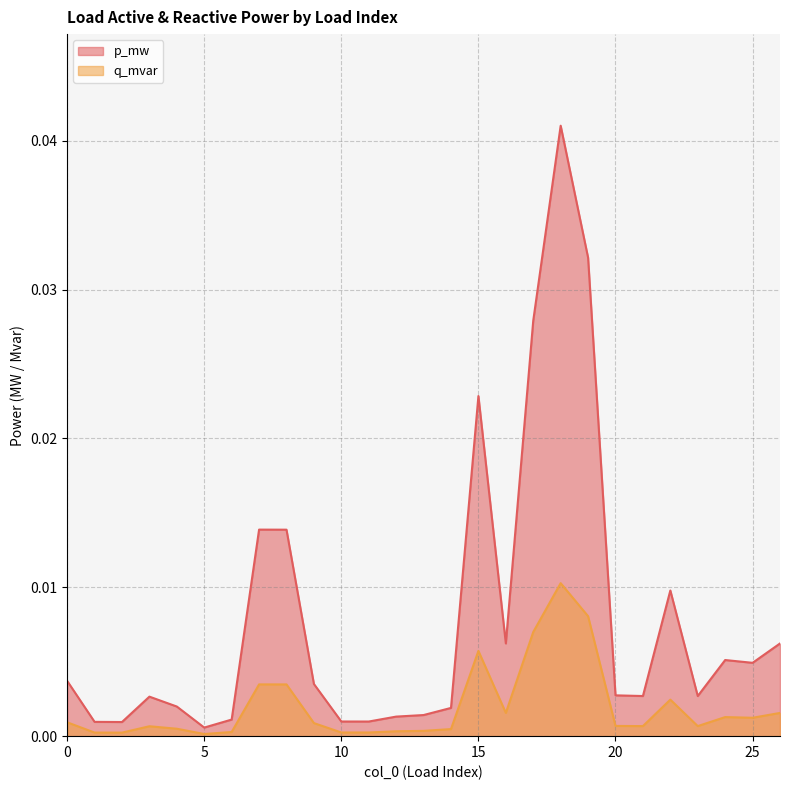

What are all the series names shown in the legend?

p_mw, q_mvar